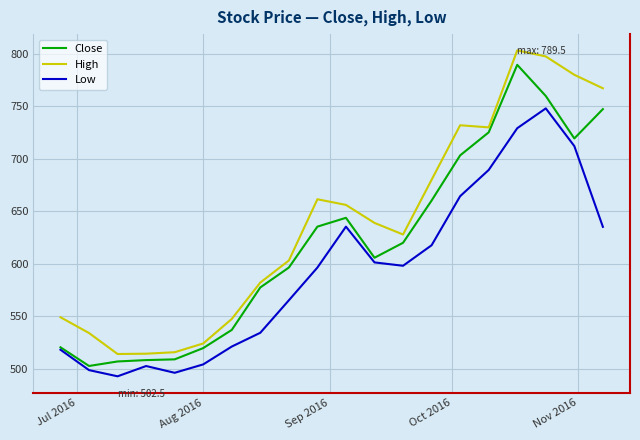

What is the sum of all Close values?

12385.5